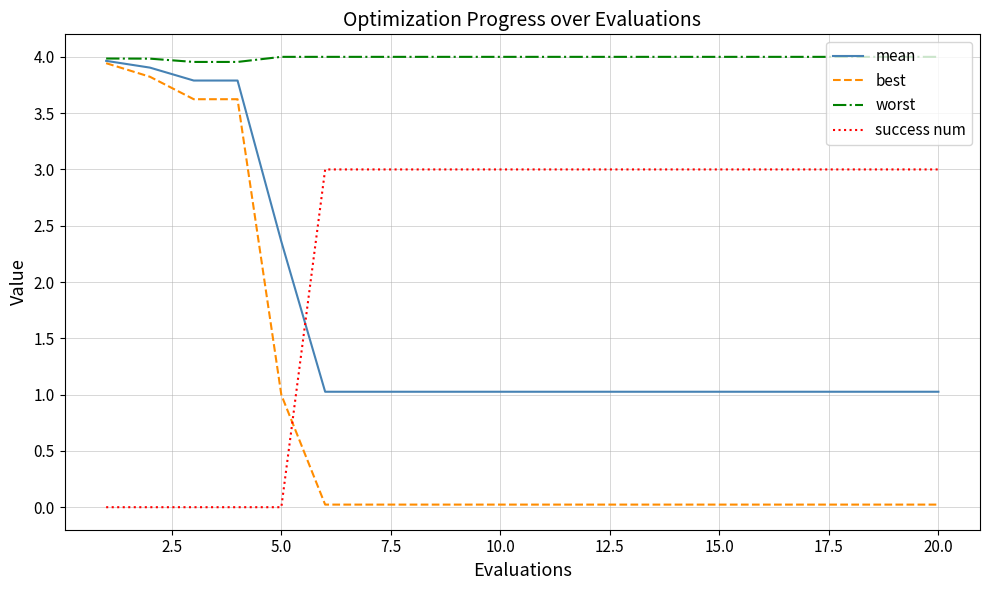

True or false: worst and success num intersect in this chart.

False